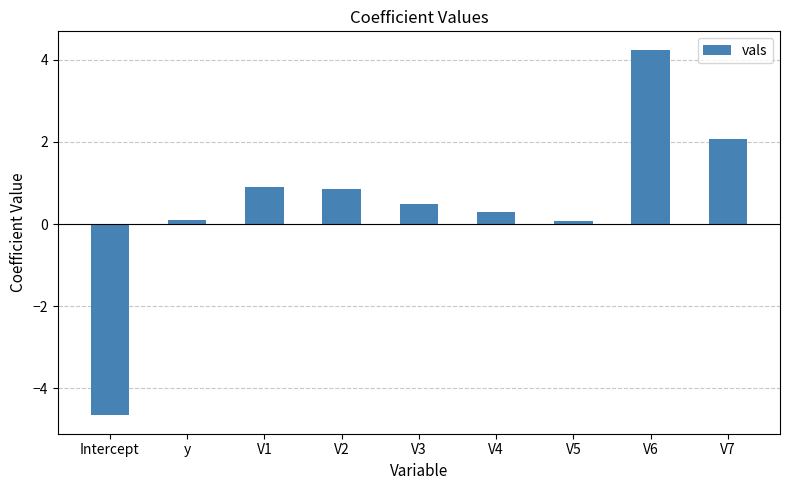

What is the label of the 2nd bar from the left?

y